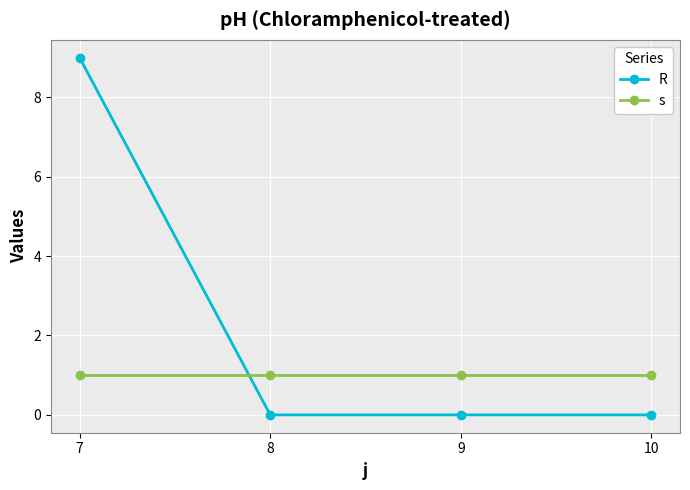

What is the average value of the R series?

2